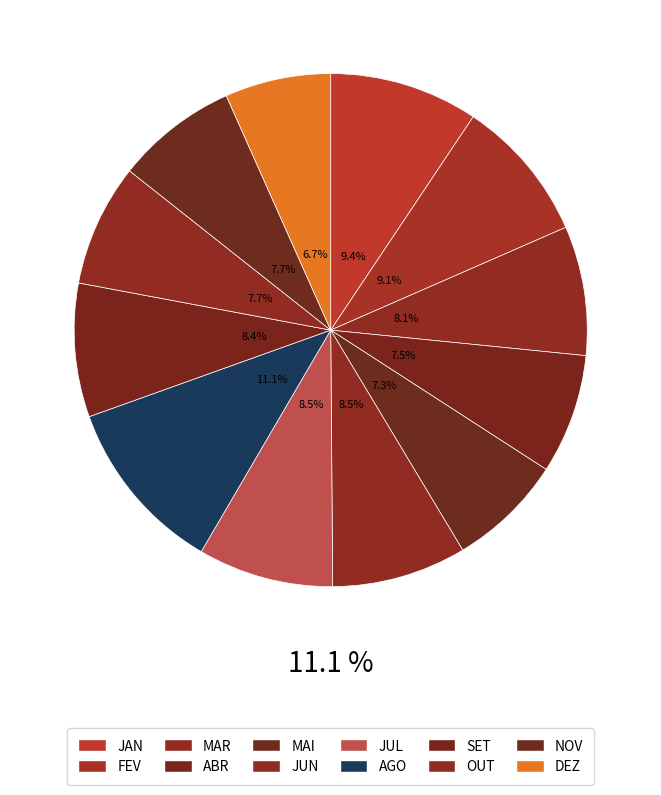

To the nearest percent, what is the combined percentage of JUN and JAN?

18%